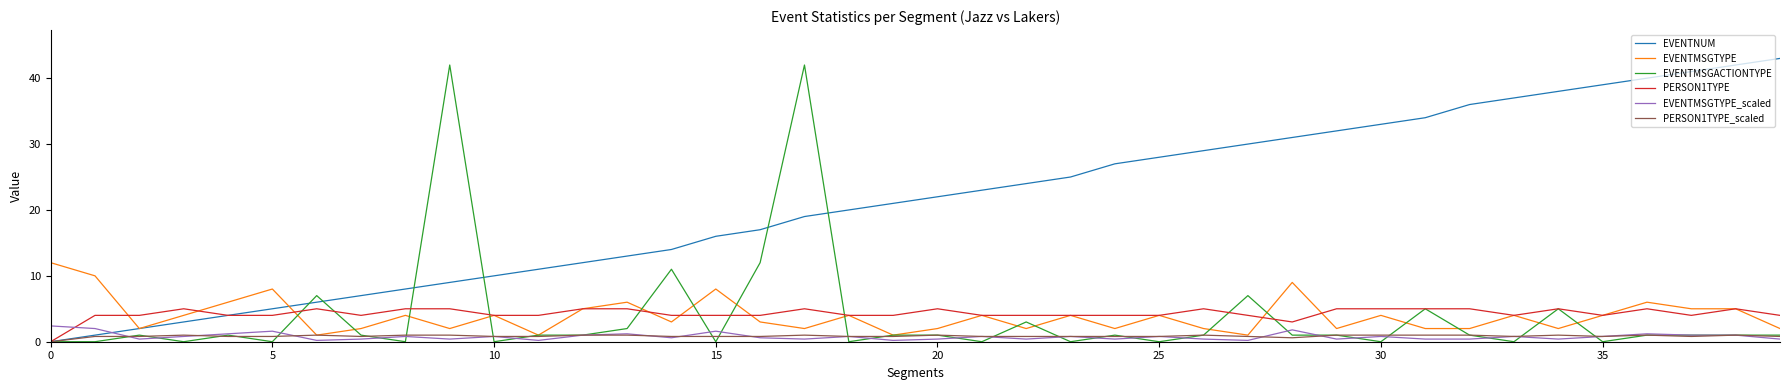

What is the average value of the EVENTMSGACTIONTYPE series?

3.8